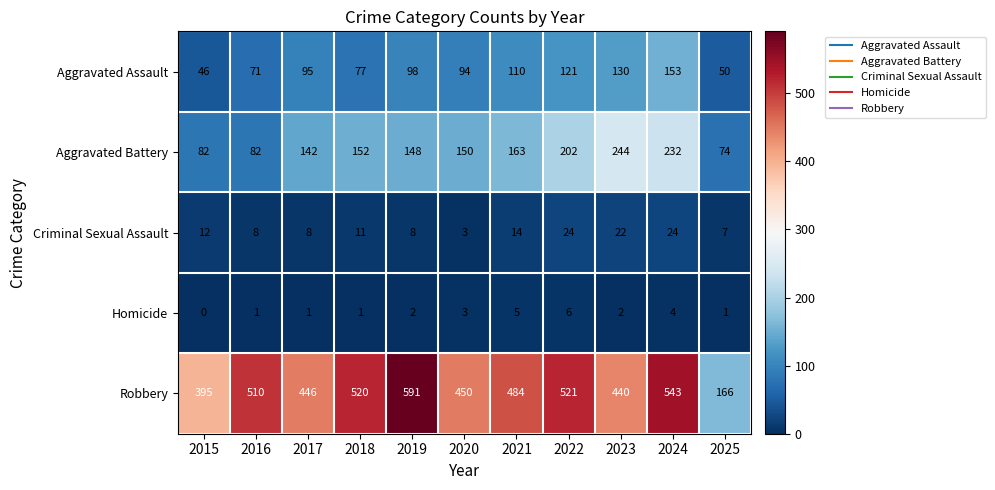

List the series in order of their peak value, highest first.

Robbery, Aggravated Battery, Aggravated Assault, Criminal Sexual Assault, Homicide